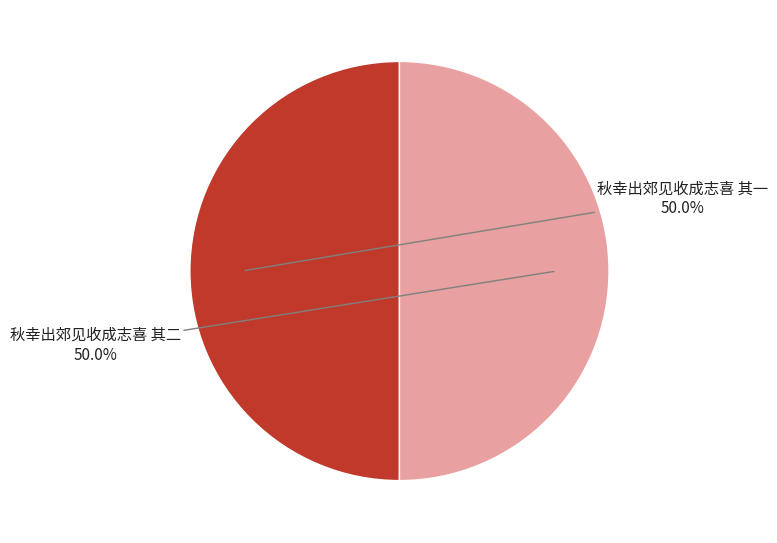

Is it true that 秋幸出郊见收成志喜 其一 is 50% of the pie?

True